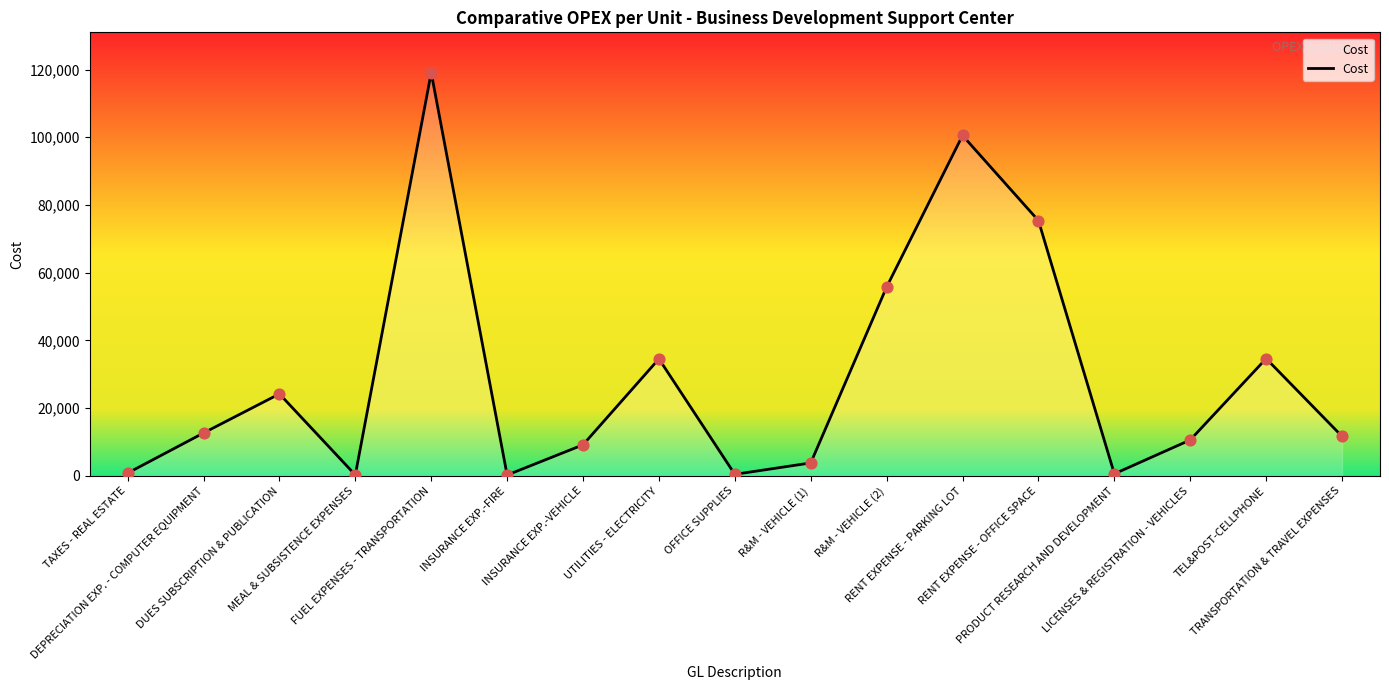

Approximately how many times larger is the value at RENT EXPENSE - PARKING LOT compared to INSURANCE EXP.-FIRE?

406.4